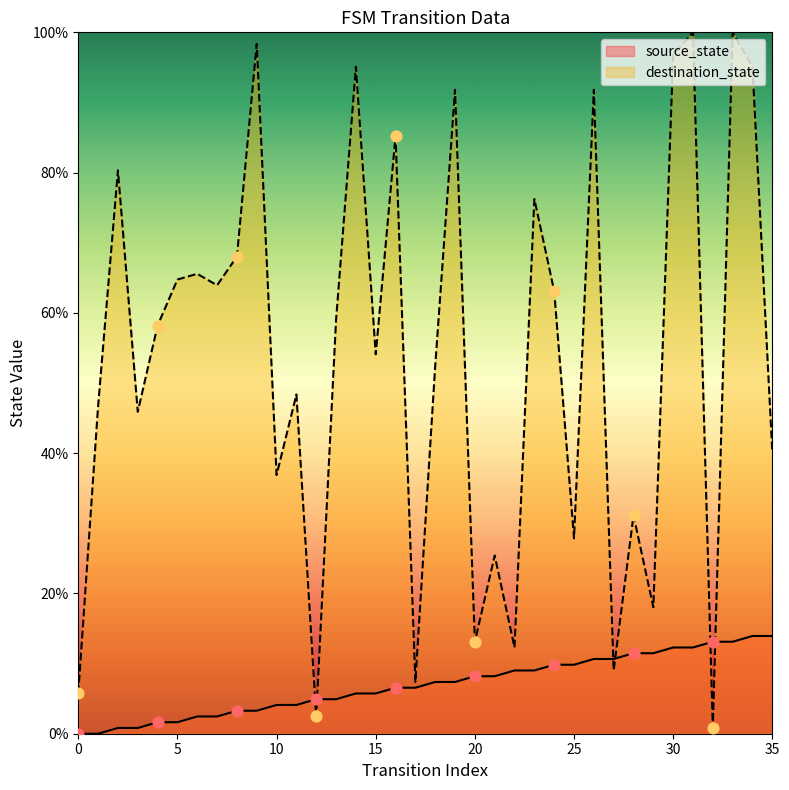

What is the total value across all series at 7?

66.4